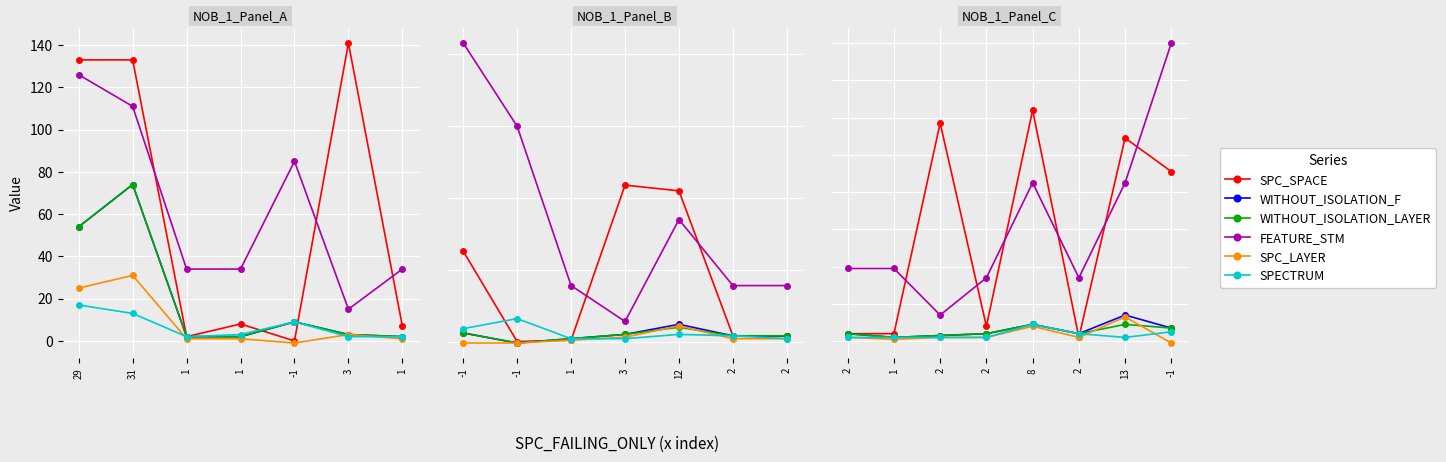

True or false: SPECTRUM and WITHOUT_ISOLATION_F cross at least once.

False